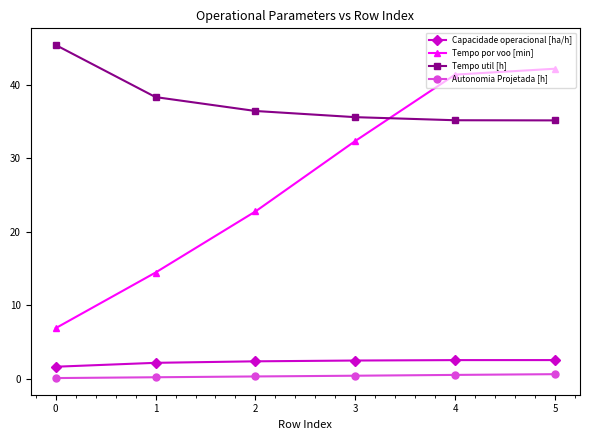

Which series has the largest range (max minus min)?

Tempo por voo [min]